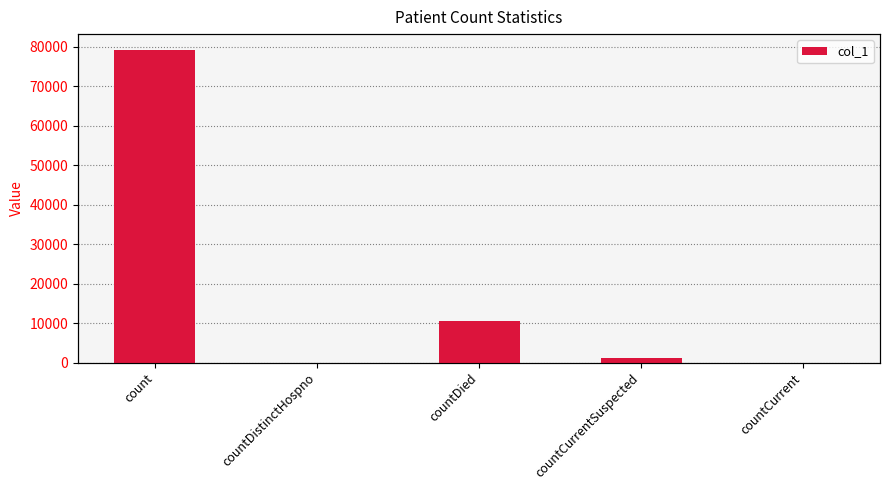

What is the difference between the maximum and minimum values?

79219